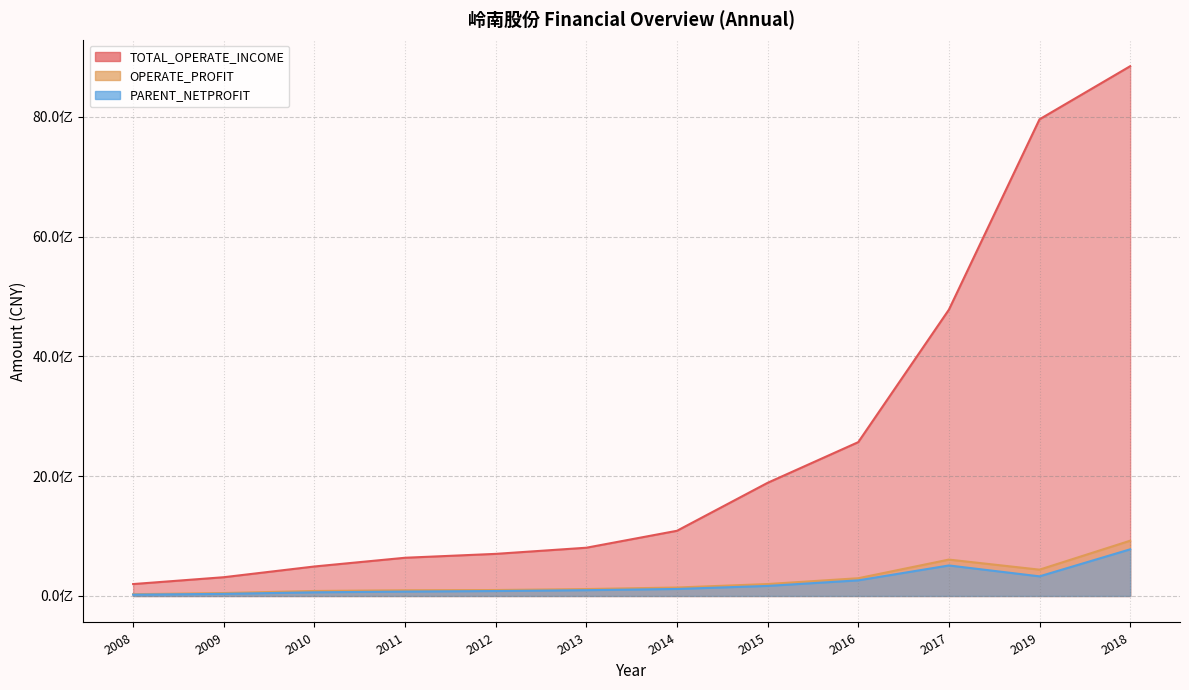

The value of PARENT_NETPROFIT at 2014 is 81005578.2. True or false?

False